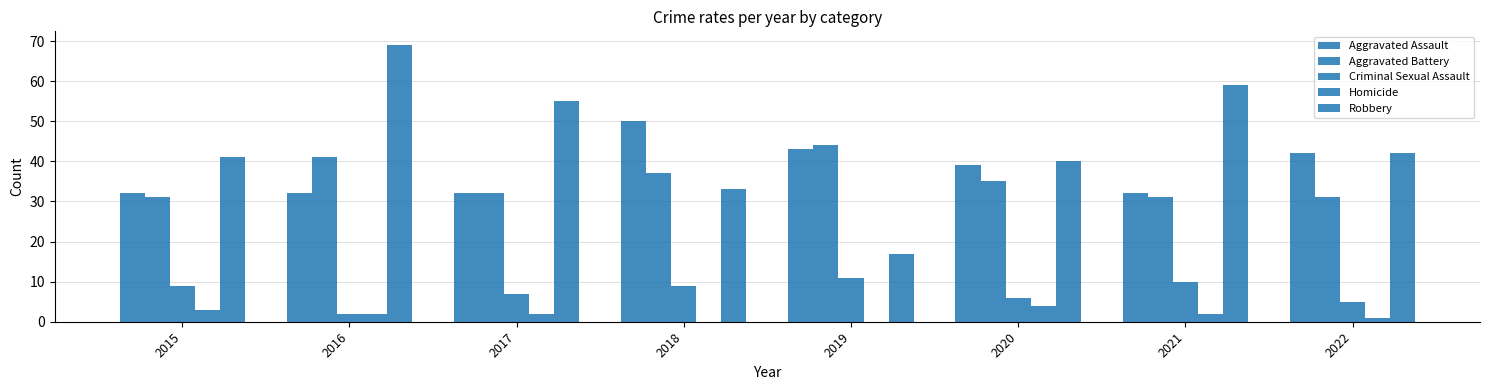

At 2018, list the series in order from largest to smallest.

Aggravated Assault, Aggravated Battery, Robbery, Criminal Sexual Assault, Homicide